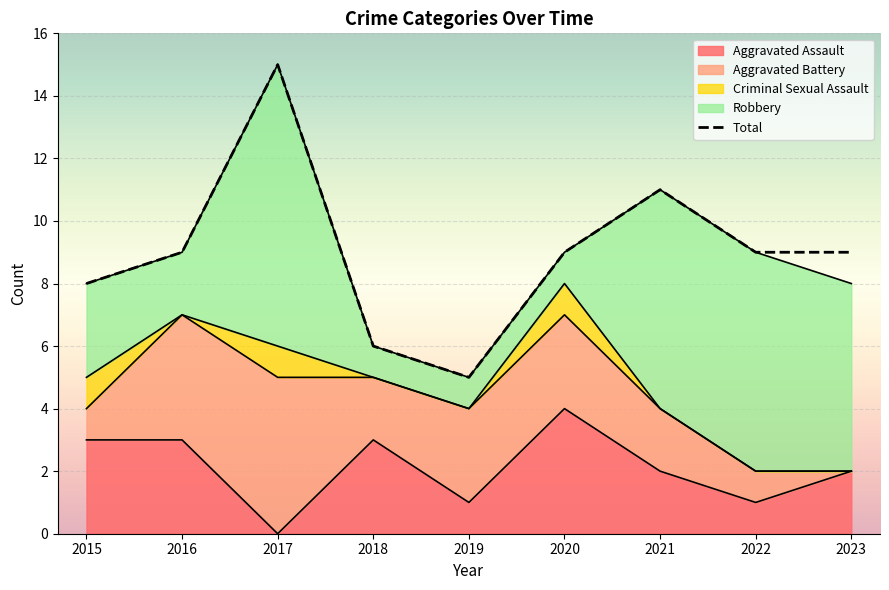

How many data points are above 9?

2